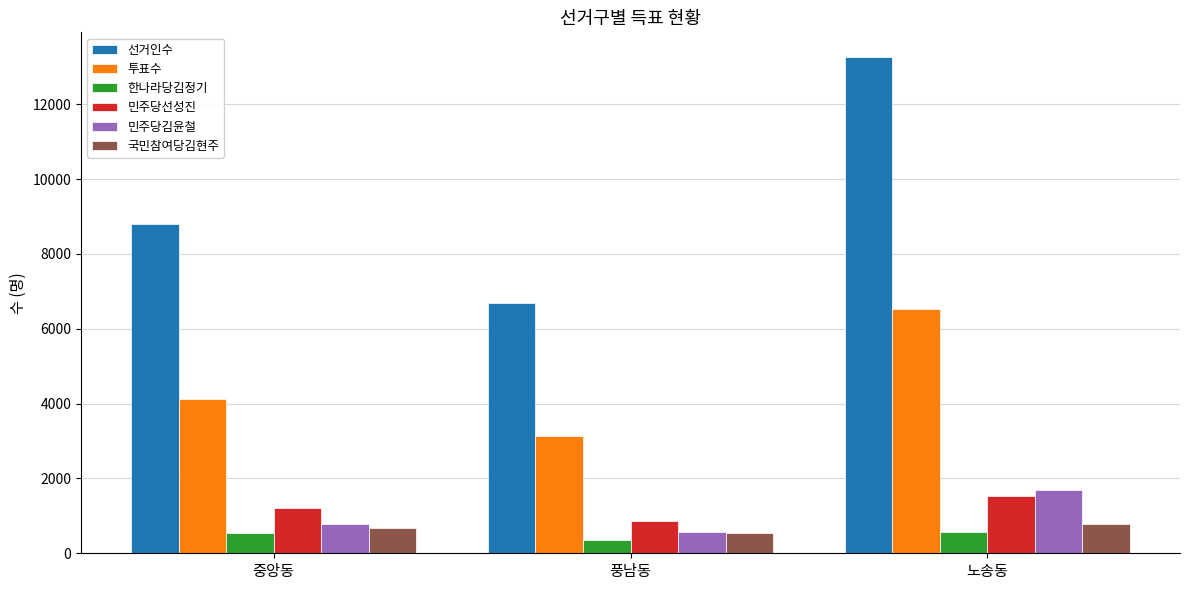

Which label corresponds to the smallest value in the chart?

풍남동